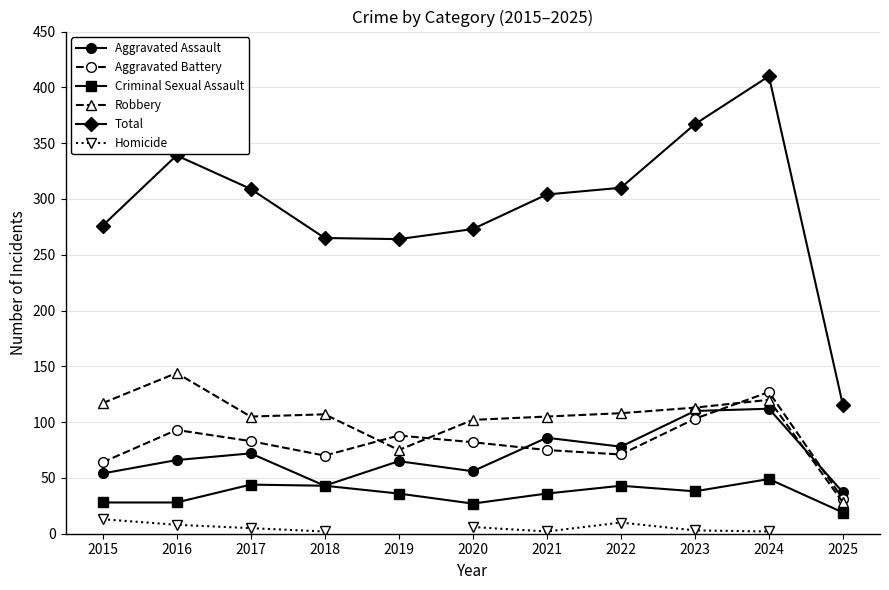

What is the value of the Aggravated Assault point at the 6th from the left?

56